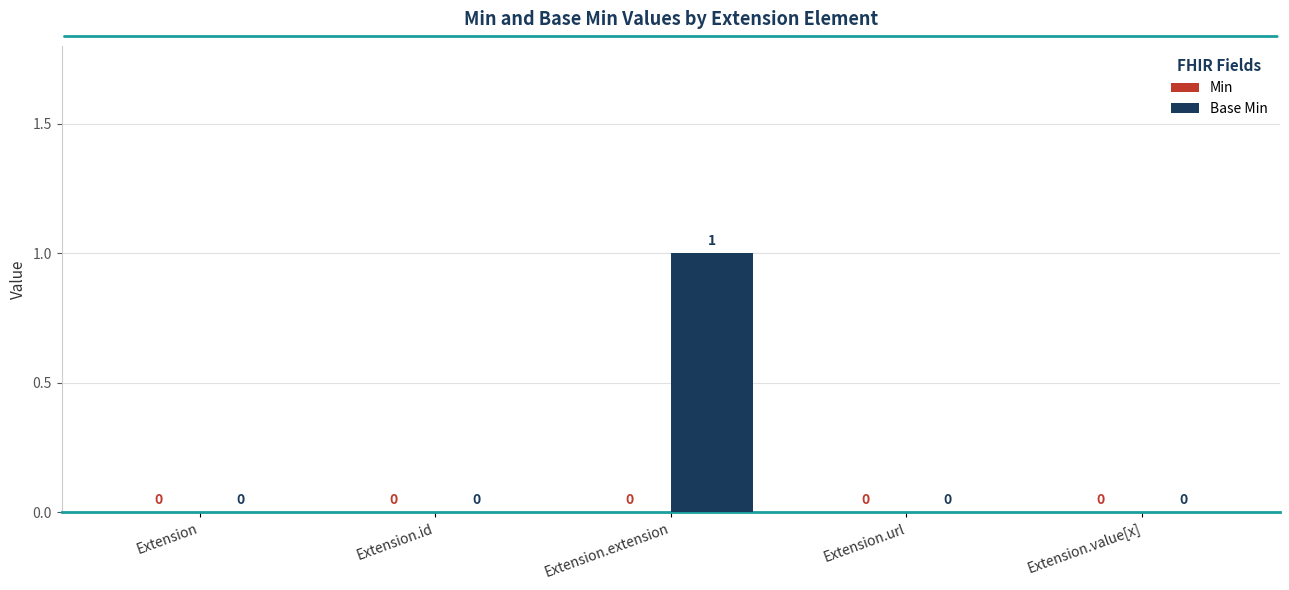

True or false: the data shows 0 at Extension.

True